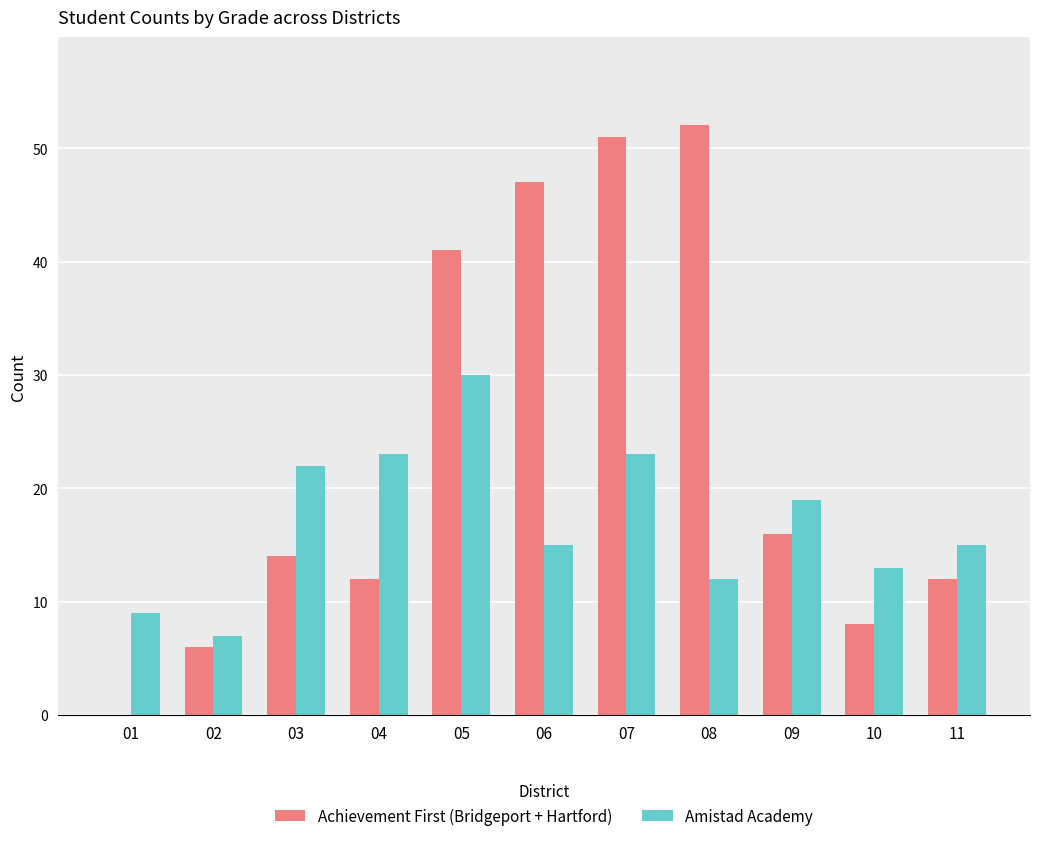

What is the difference between the Achievement First (Bridgeport + Hartford) values at 04 and 06?

35